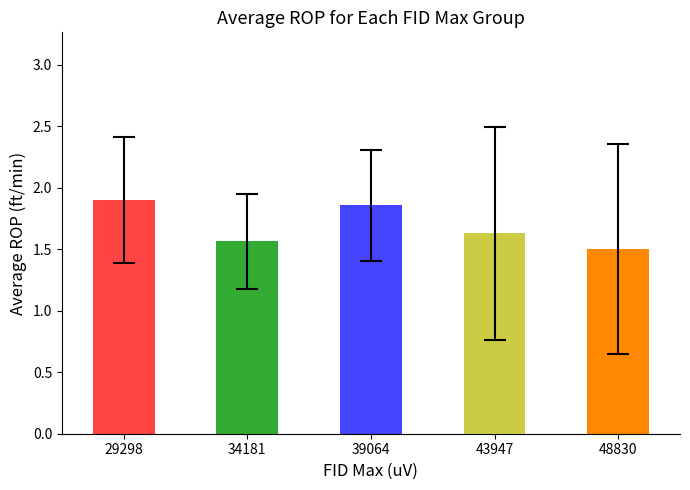

What is the difference between the second highest and second lowest values?

0.3